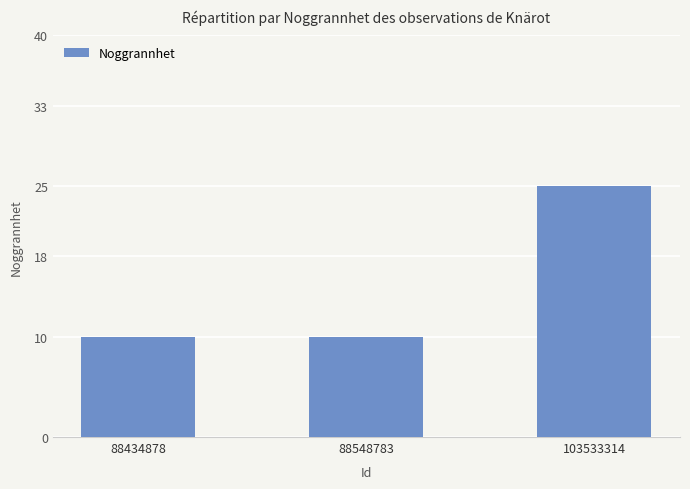

Count the values in the range 10 to 25.

3